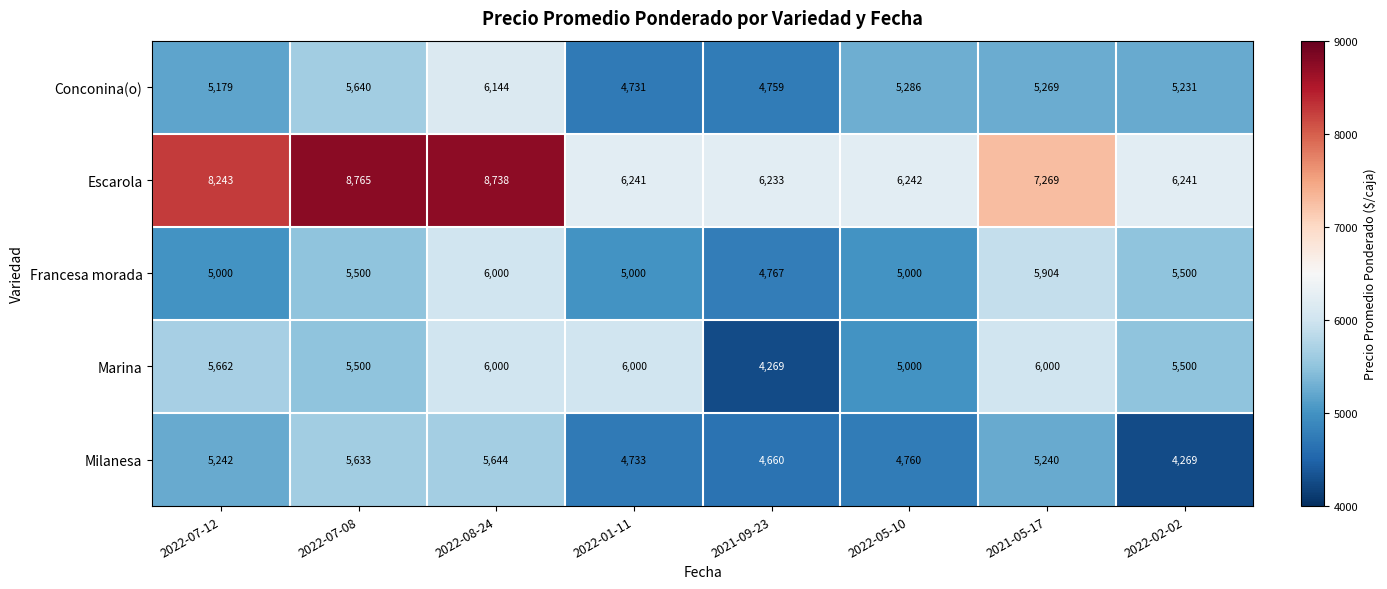

At how many categories does at least one series exceed 6559?

4